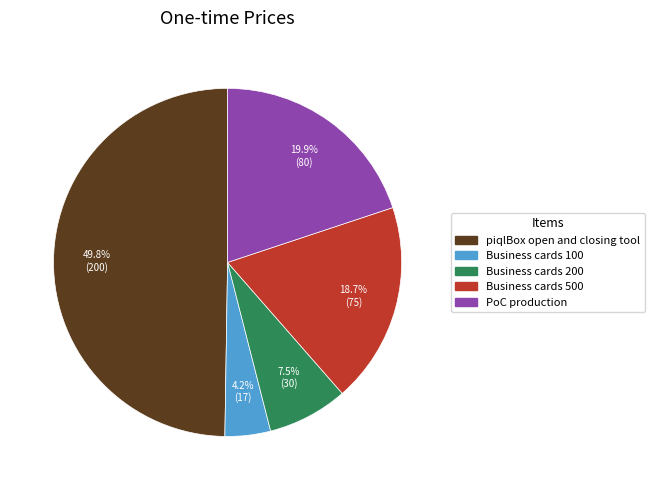

To the nearest percent, what percentage of the pie is PoC production?

20%